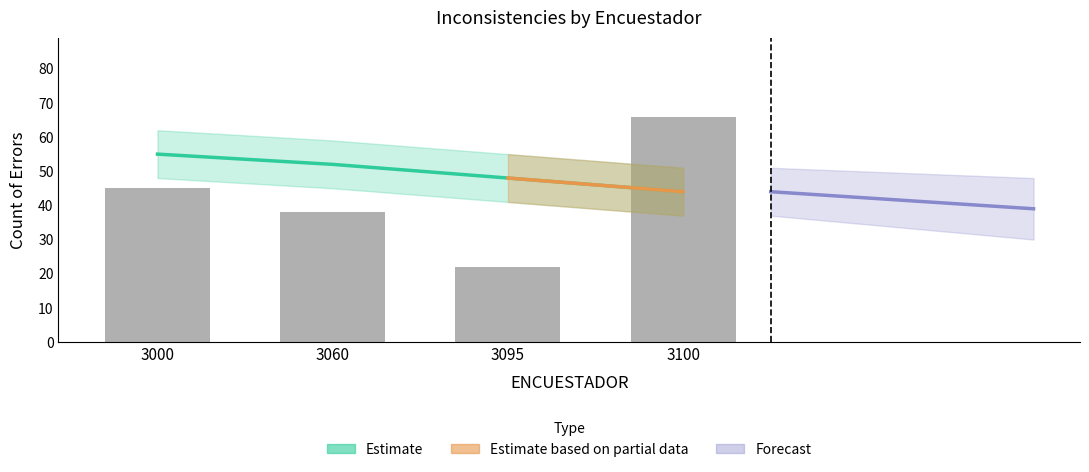

Are the bars grouped side by side (vs. stacked)?

No